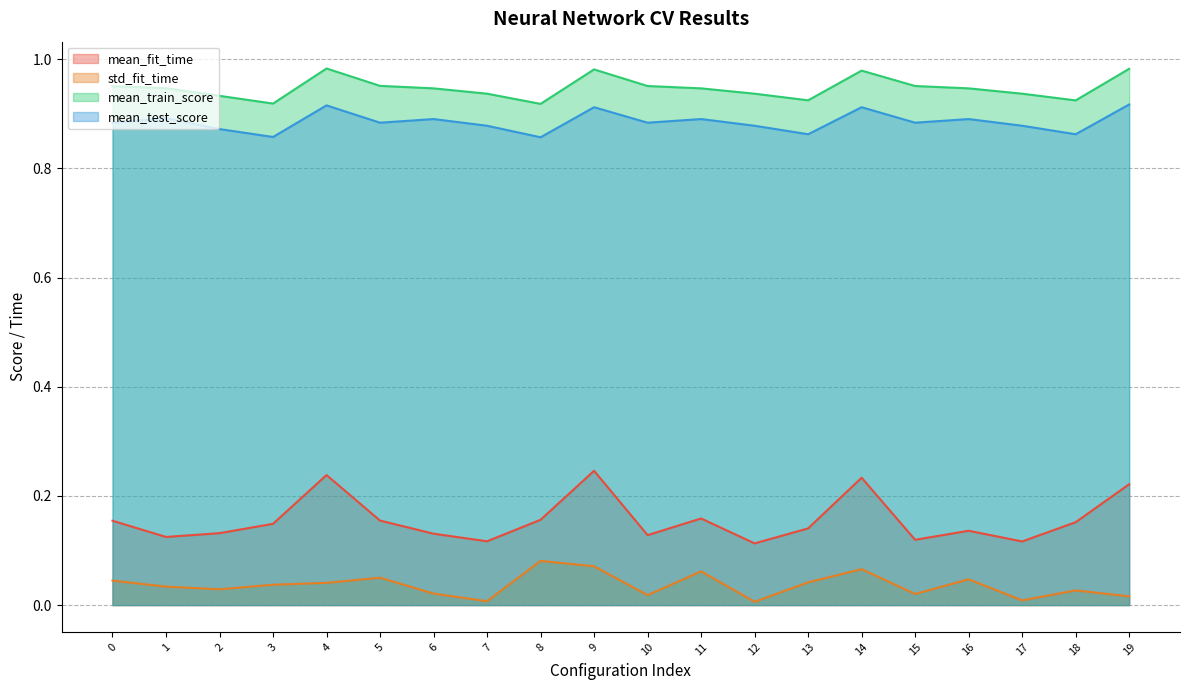

How many lines are shown in the chart?

4